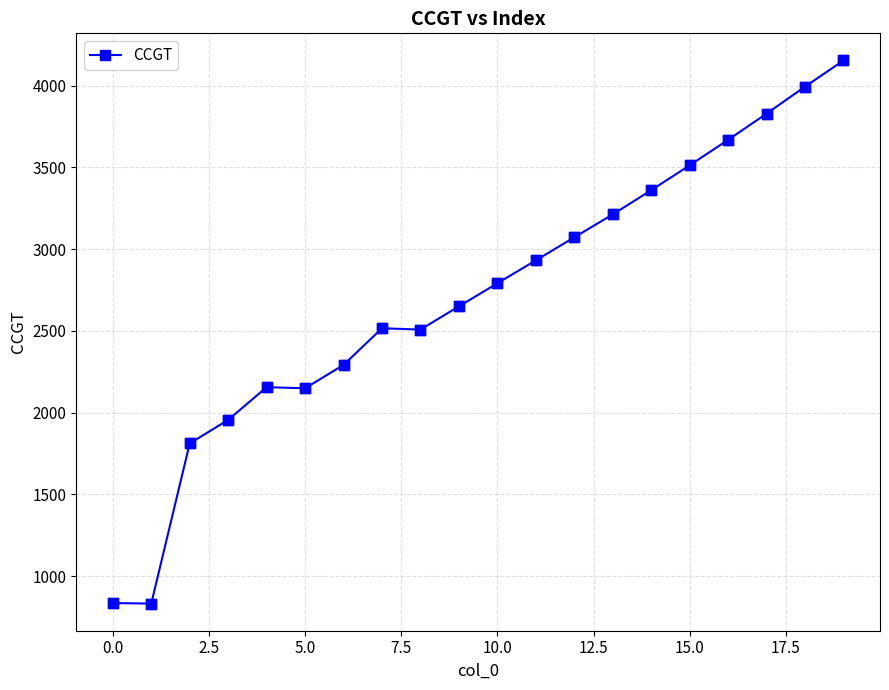

What is the maximum value shown in the chart?

4153